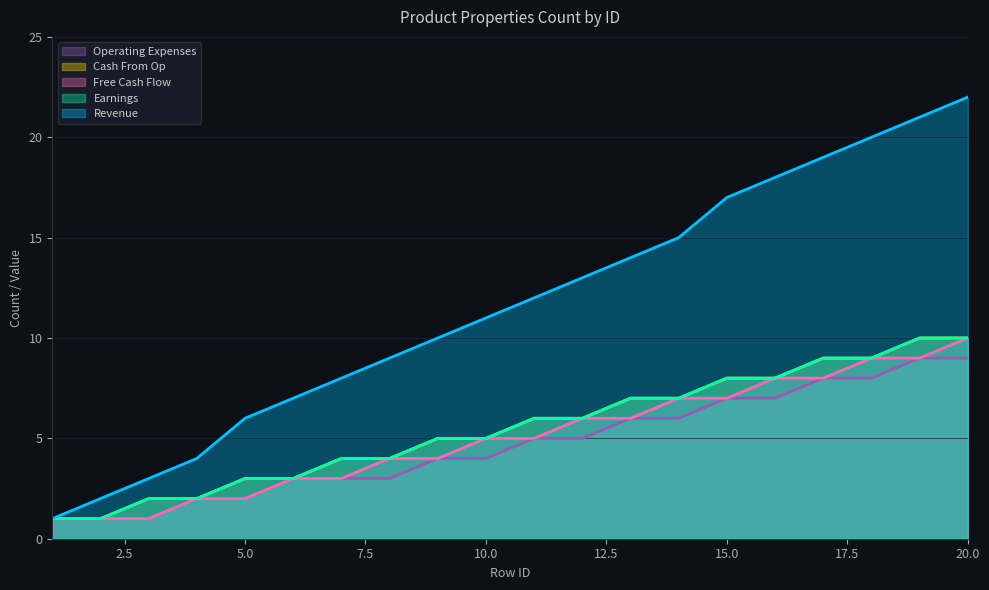

How many Free Cash Flow values are between 3 and 8?

12